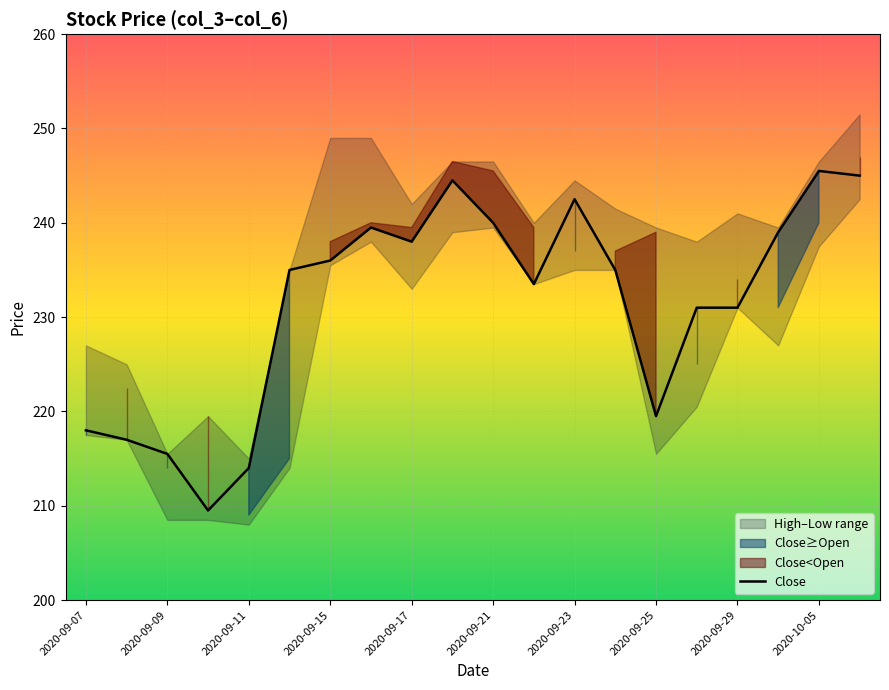

True or false: there are more than 2 points higher than both neighbors.

True